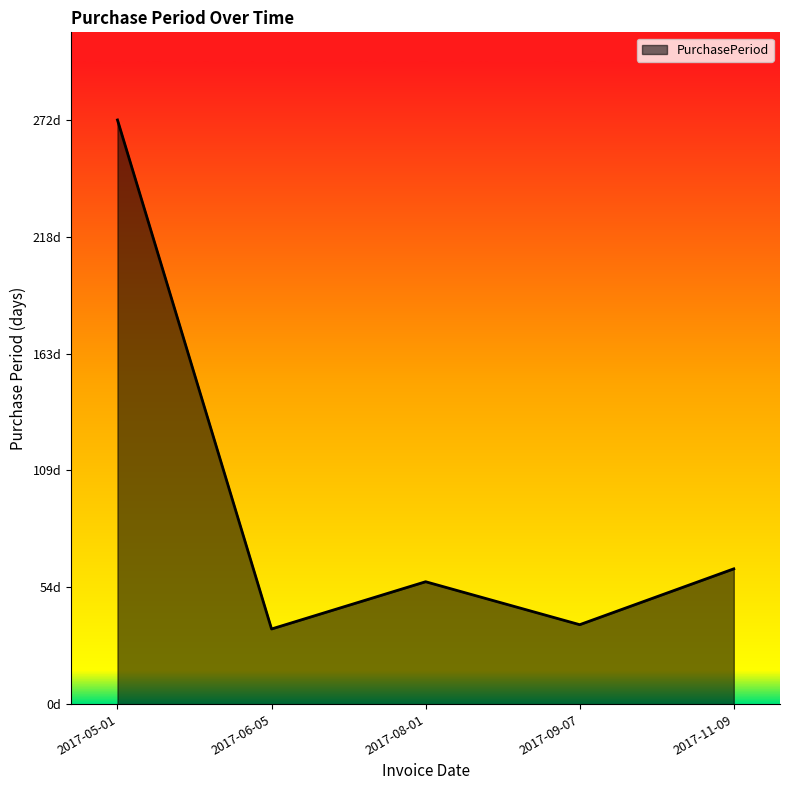

Reading right to left, transcribe all the data shown in this chart.

2017-11-09=63	2017-09-07=37	2017-08-01=57	2017-06-05=35	2017-05-01=272